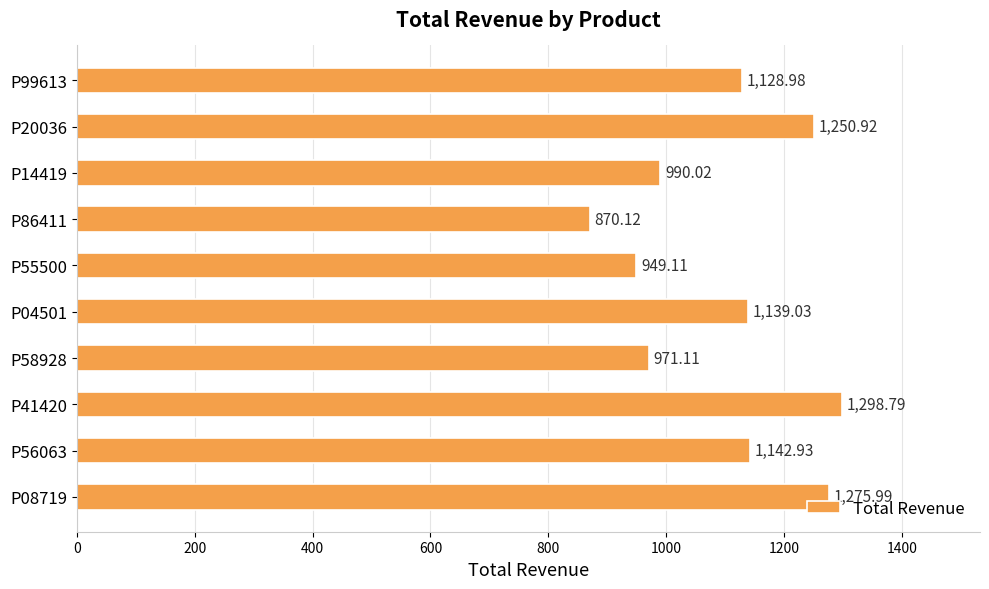

Does the chart contain stacked bars?

No